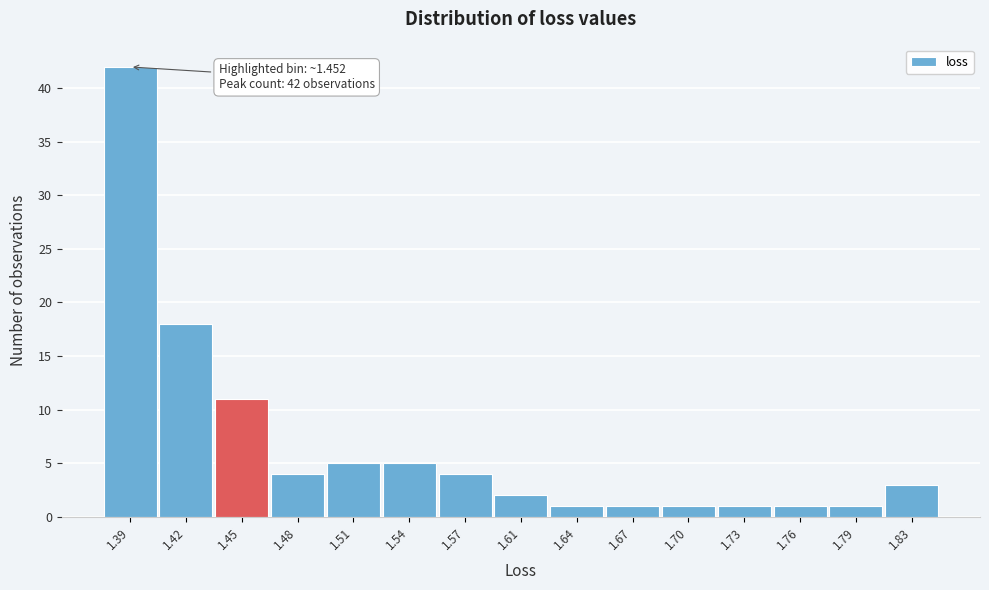

Reading left to right, extract all data points from this chart.

1.39=42	1.42=18	1.45=11	1.48=4	1.51=5	1.54=5	1.57=4	1.61=2	1.64=1	1.67=1	1.70=1	1.73=1	1.76=1	1.79=1	1.83=3